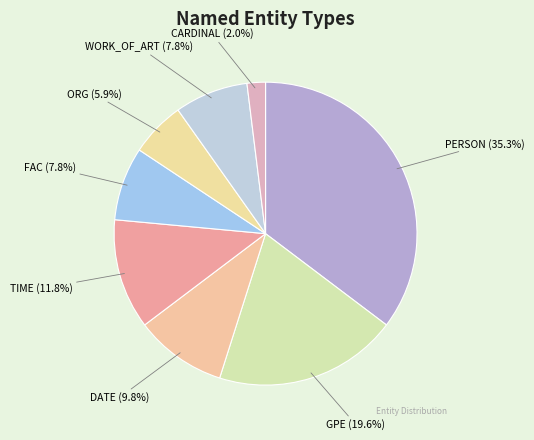

Which slice is the smallest?

CARDINAL